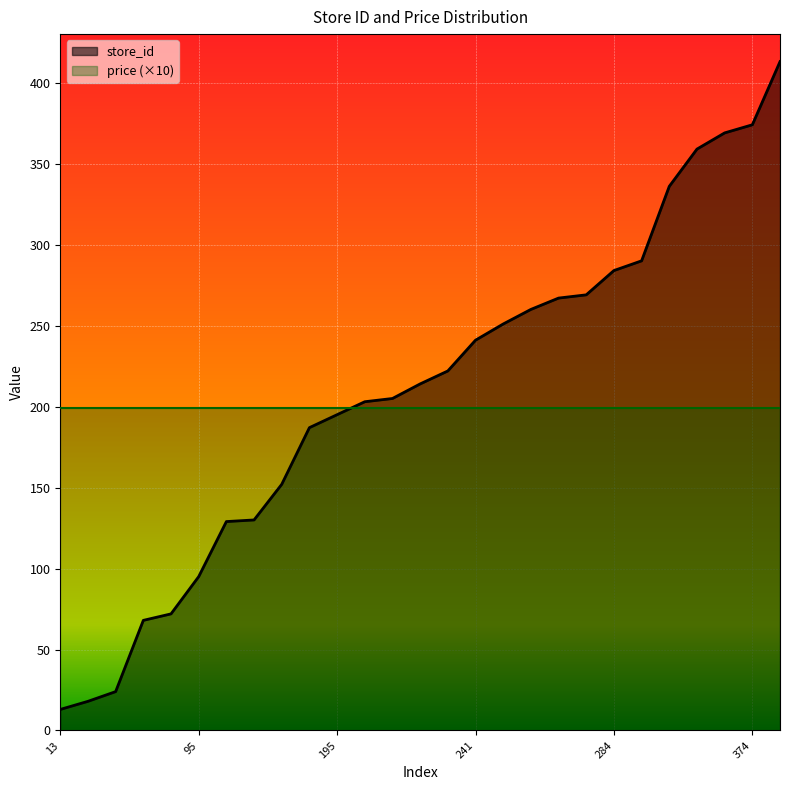

List the labels in order of value, largest first.

413, 374, 369, 359, 336, 290, 284, 269, 267, 260, 251, 241, 222, 214, 205, 203, 195, 187, 152, 130, 129, 95, 72, 68, 24, 18, 13